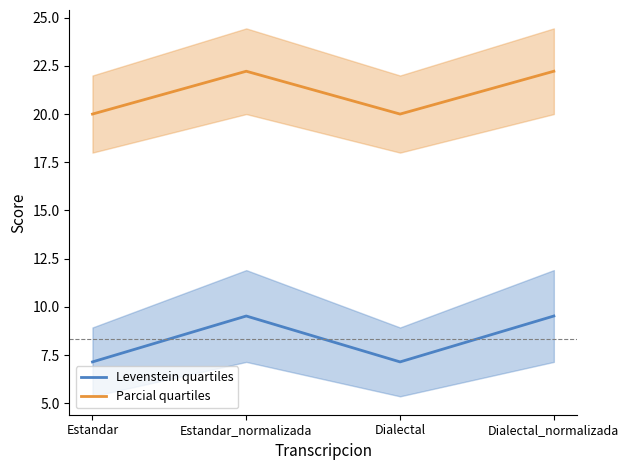

Reading right to left, list all the values displayed in this chart.

Levenstein quartiles: 9.5	7.1	9.5	7.1
Parcial quartiles: 22.2	20.0	22.2	20.0